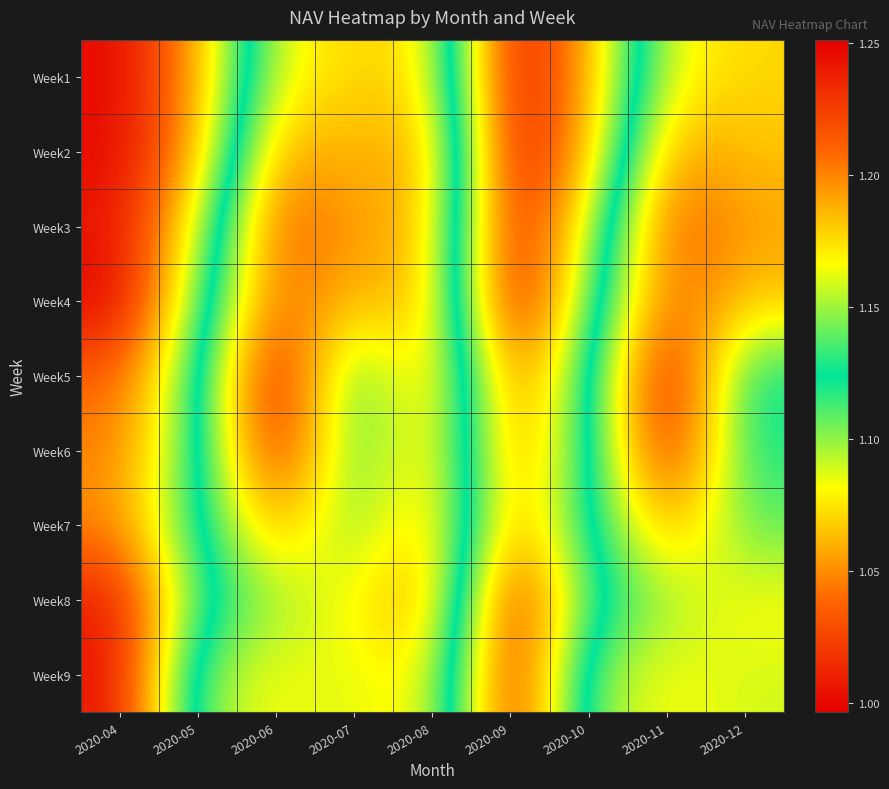

Which series has the largest total across all categories?

Week5